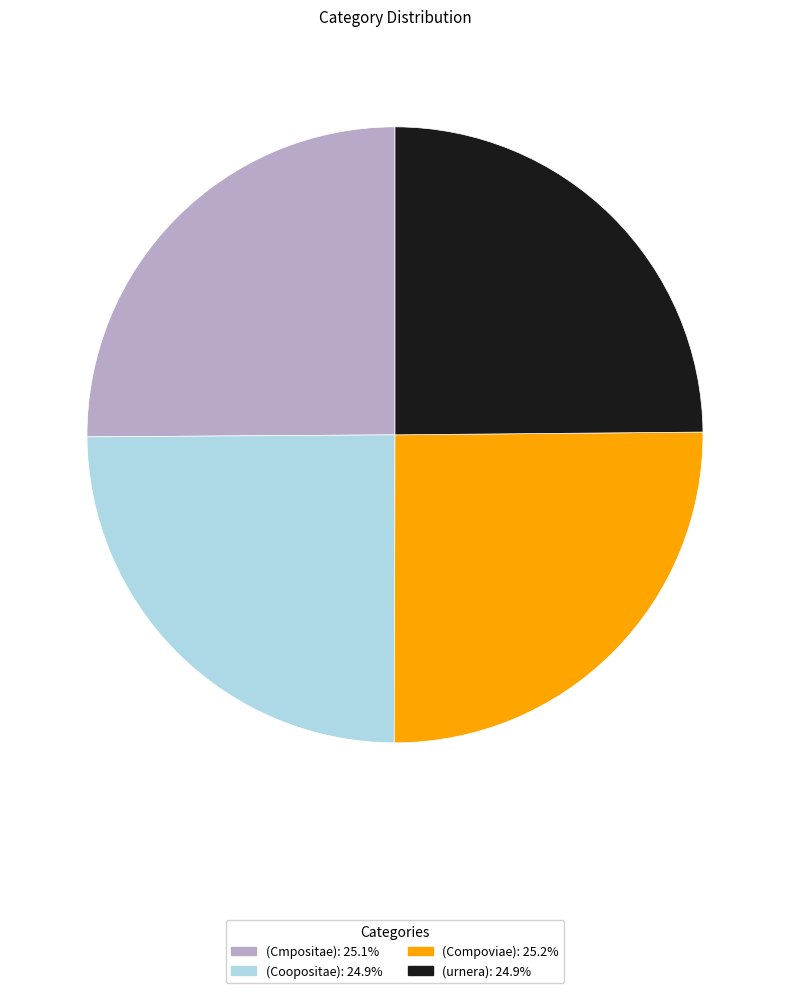

The (urnera) slice represents 25% of the pie. True or false?

True